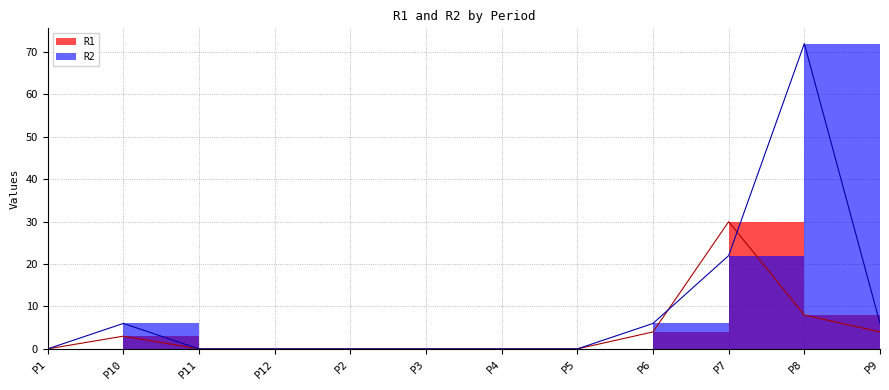

The value of R1 at P8 is 5. True or false?

False